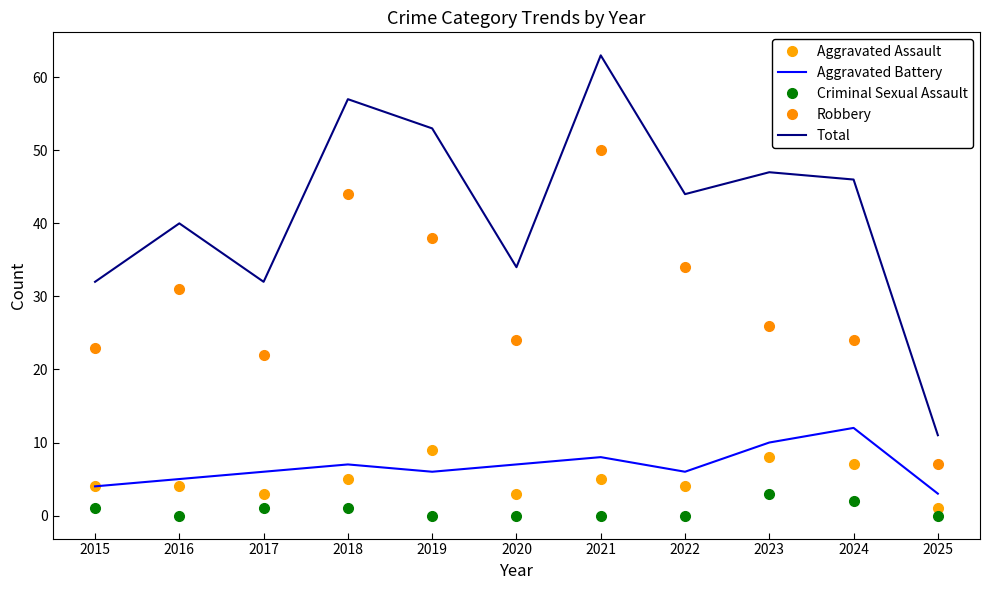

What is the average value of the Aggravated Assault series?

5